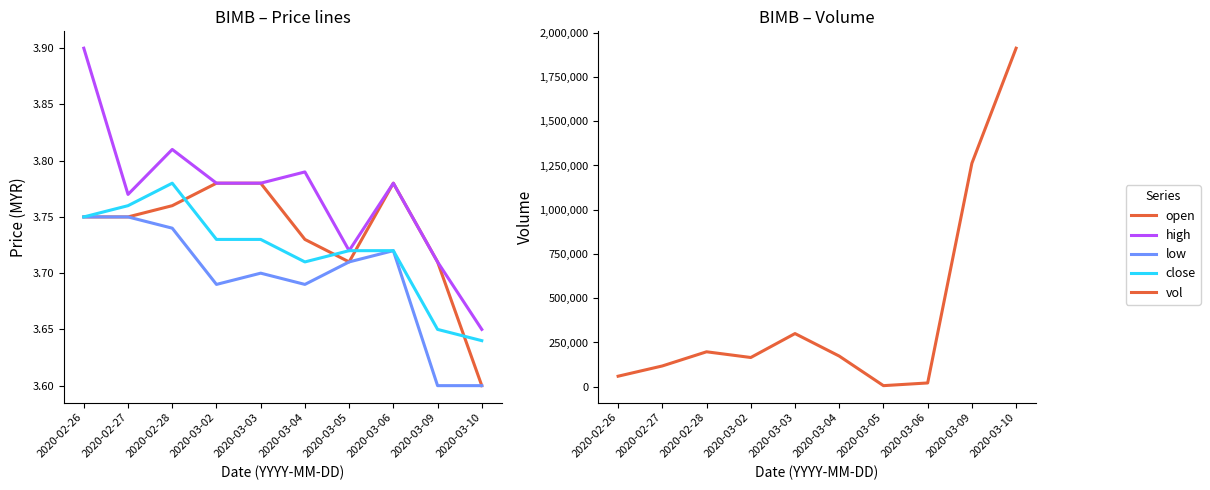

Reading right to left, extract all data points from this chart.

open: 3.6	3.7	3.8	3.7	3.7	3.8	3.8	3.8	3.8	3.8
high: 3.6	3.7	3.8	3.7	3.8	3.8	3.8	3.8	3.8	3.9
low: 3.6	3.6	3.7	3.7	3.7	3.7	3.7	3.7	3.8	3.8
close: 3.6	3.6	3.7	3.7	3.7	3.7	3.7	3.8	3.8	3.8
vol: 1912600.0	1262400.0	21300.0	6100.0	173200.0	300300.0	165100.0	197400.0	117400.0	59400.0